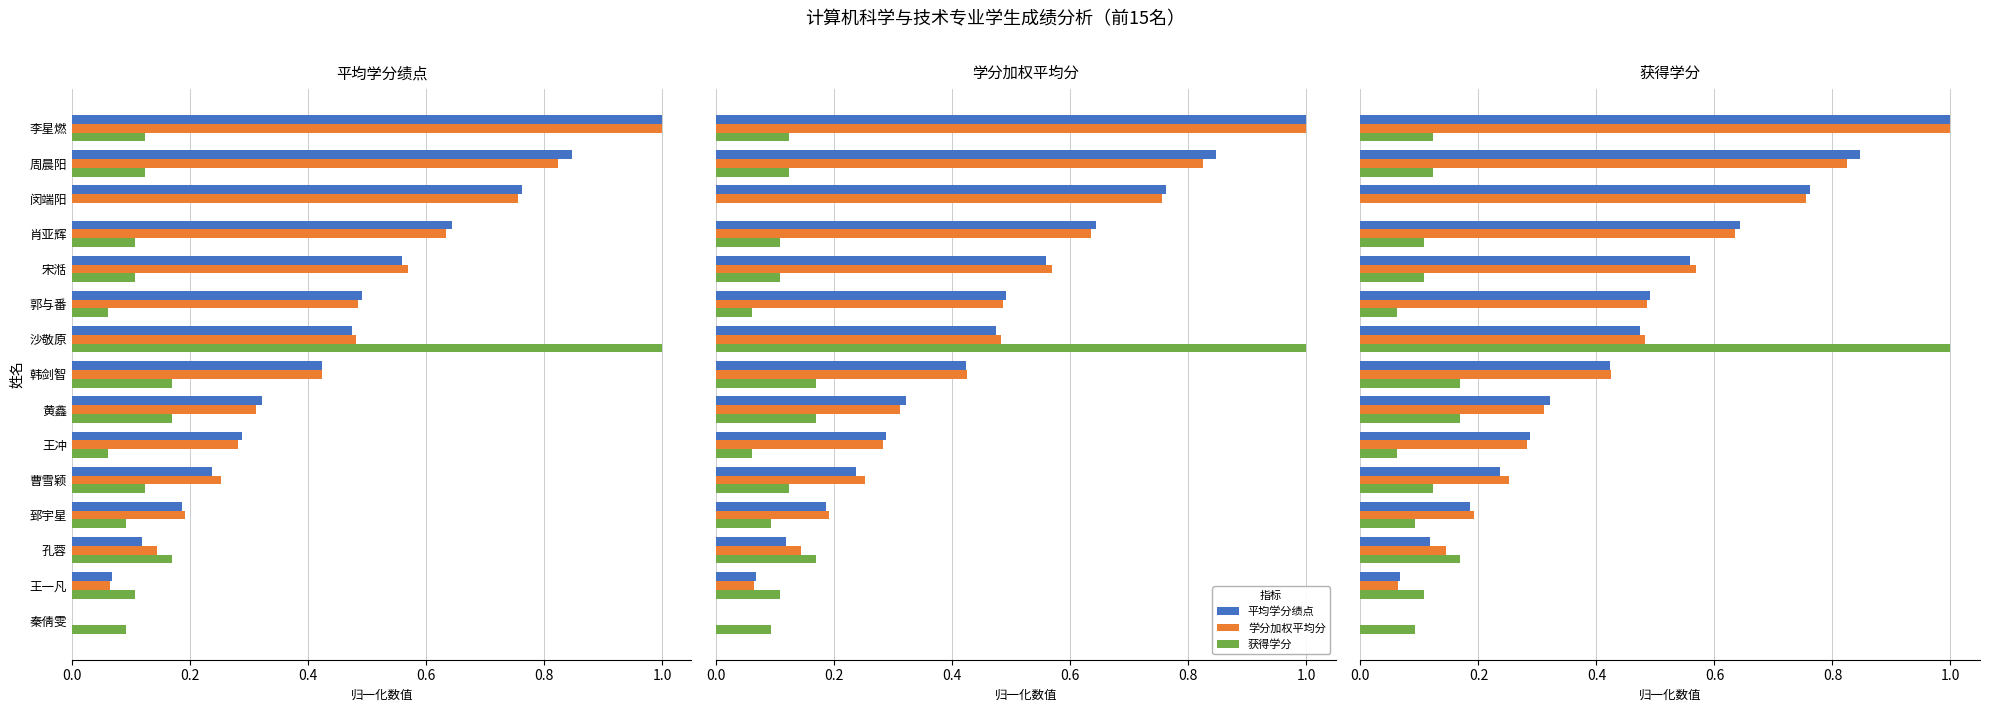

What is the difference between the second highest and minimum values in the 平均学分绩点 series?

0.8